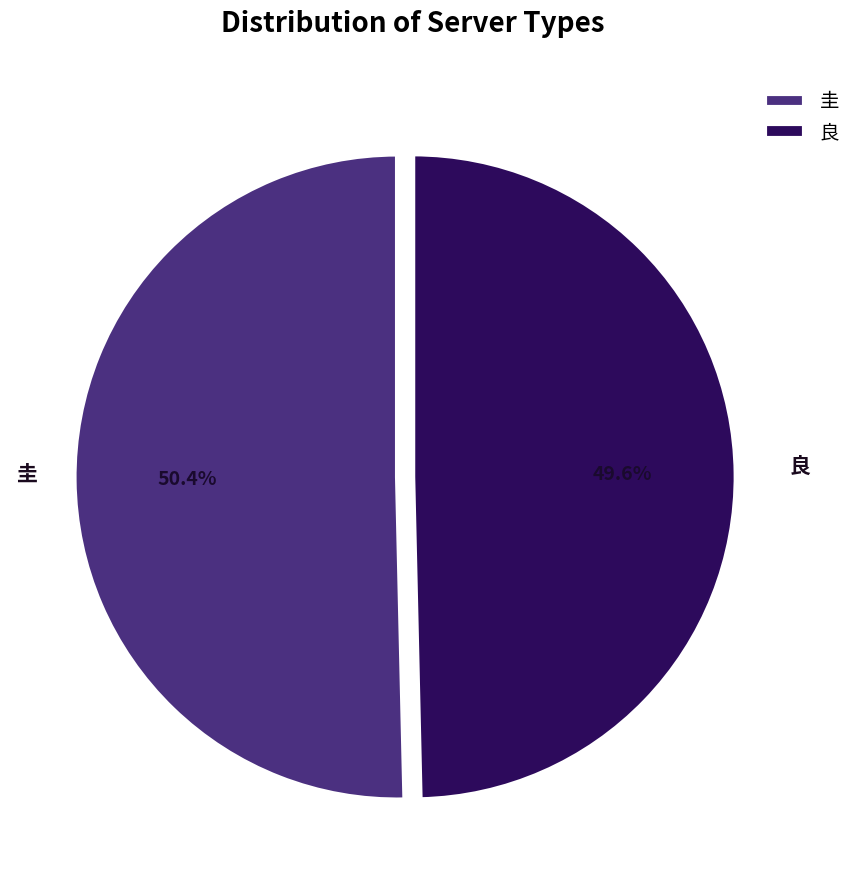

Combined, do 圭 and 良 account for over 50%?

Yes